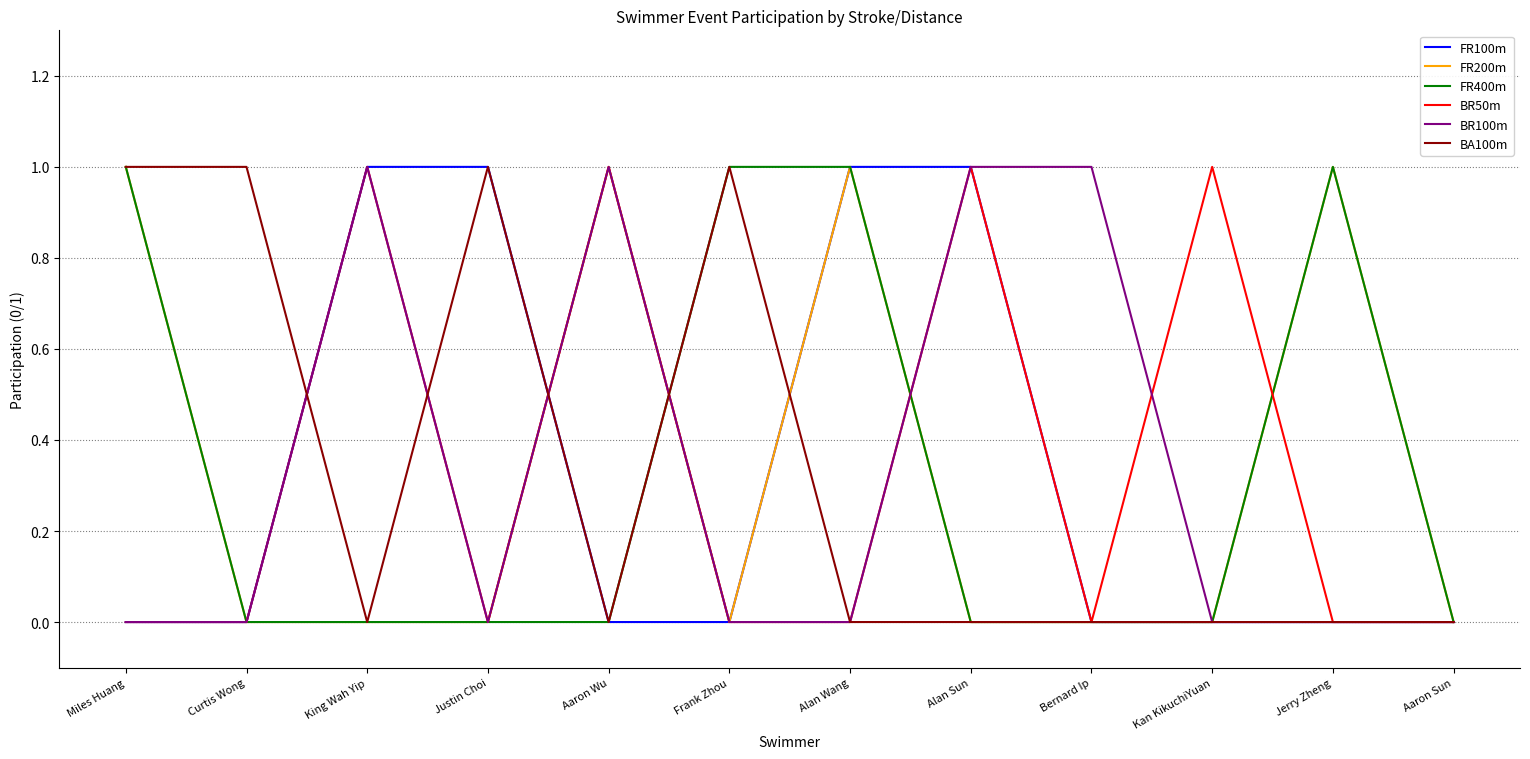

What are all the series names shown in the legend?

FR100m, FR200m, FR400m, BR50m, BR100m, BA100m